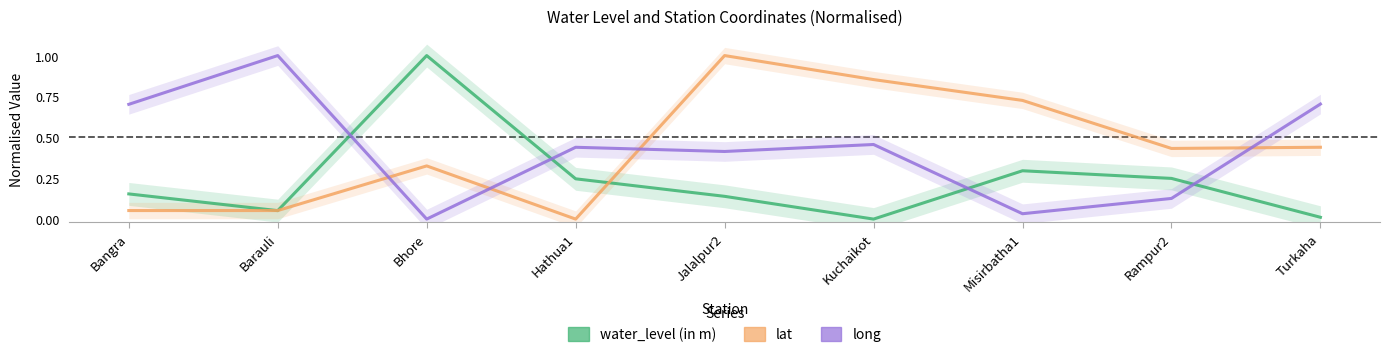

Which category has the highest value in the lat series?

Jalalpur2